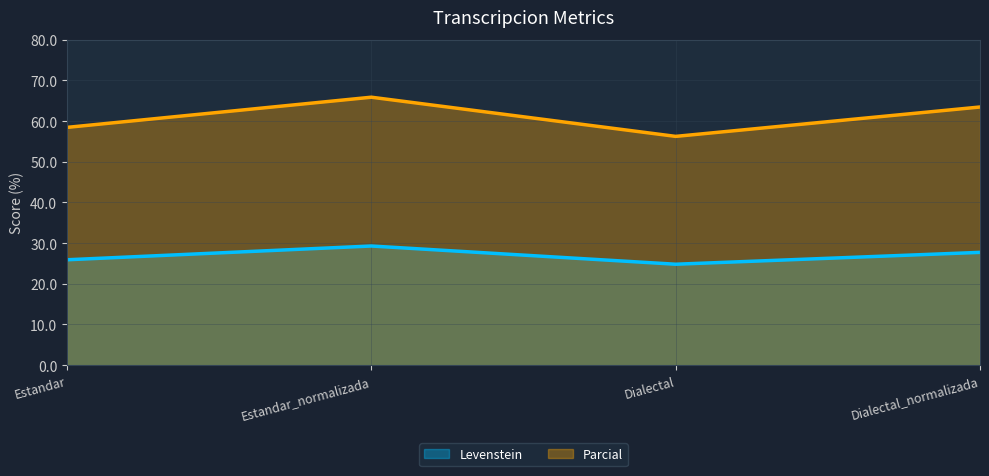

What is the difference between the highest and lowest values at Estandar_normalizada?

36.6